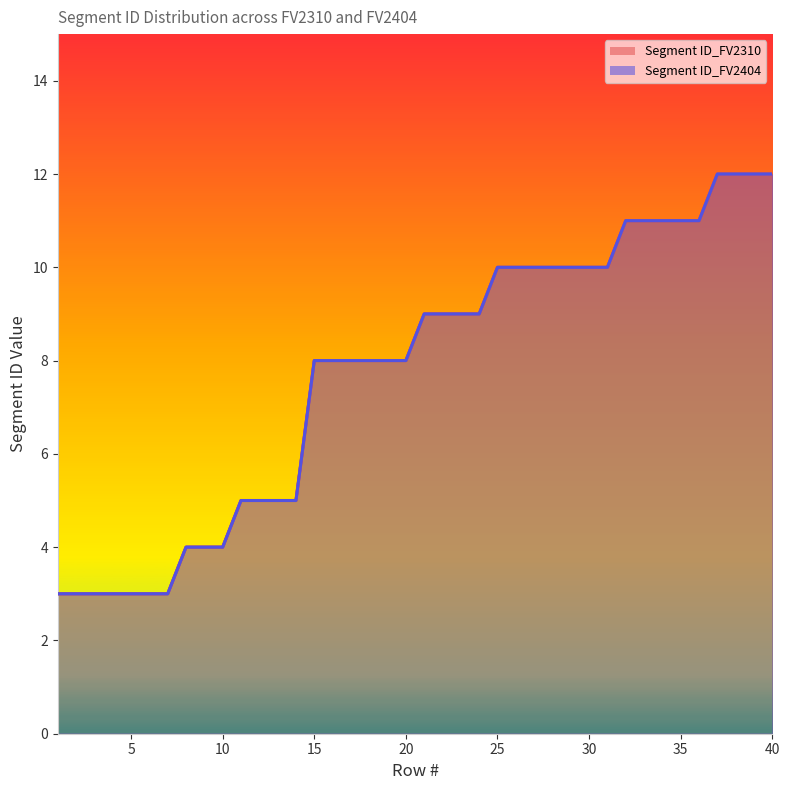

How many values in the Segment ID_FV2404 series are below 9?

20